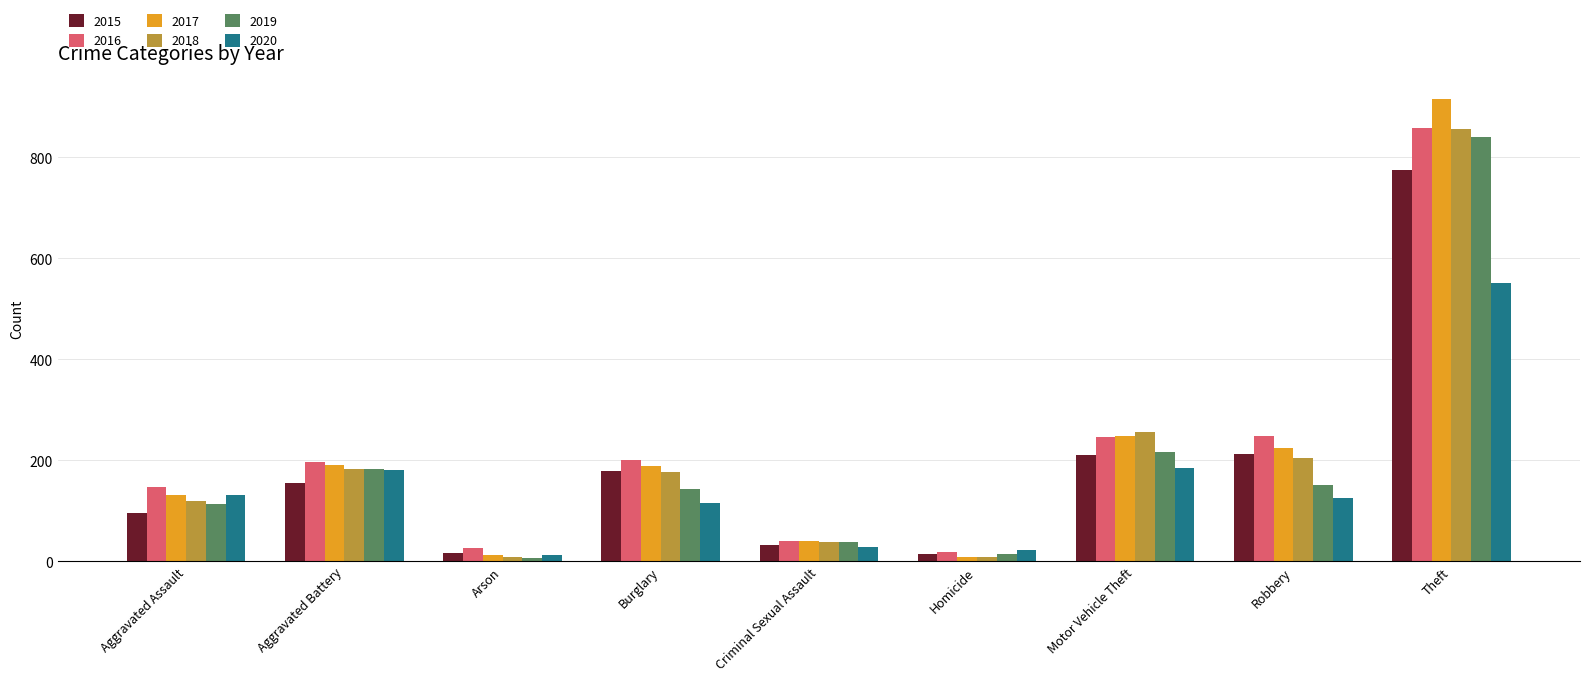

How many groups of bars are there?

9